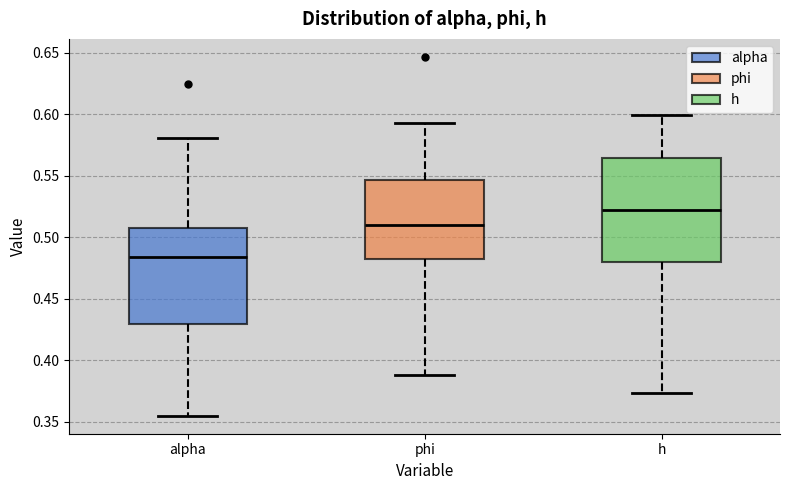

Reading left to right, transcribe this box plot: for each box, give where its median line is, the range the box spans, and where its two whiskers end, as read against the y-axis. The values are not printed on the chart, so give them approximately, as read against the axis.

alpha: median 0.485, box 0.430 to 0.505, whiskers 0.355 to 0.580
phi: median 0.510, box 0.480 to 0.545, whiskers 0.390 to 0.595
h: median 0.520, box 0.480 to 0.565, whiskers 0.375 to 0.600